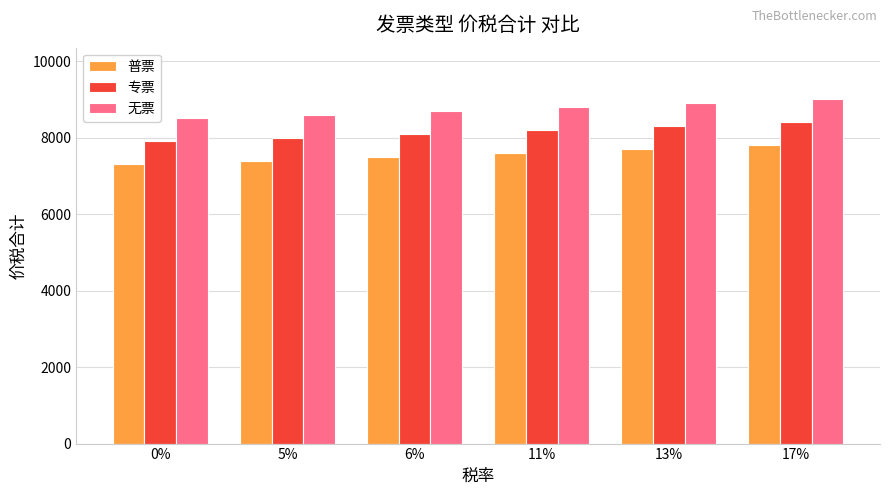

The value of 无票 at 13% is 12366.0. True or false?

False